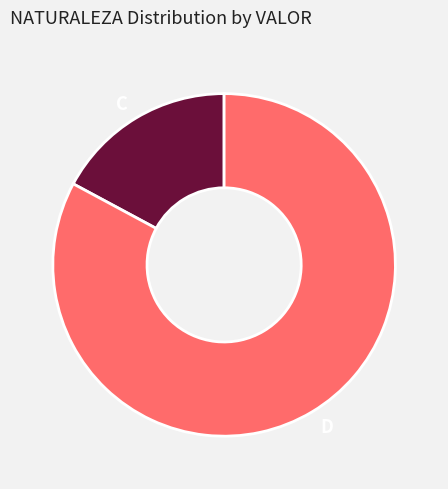

The D slice represents 68% of the pie. True or false?

False